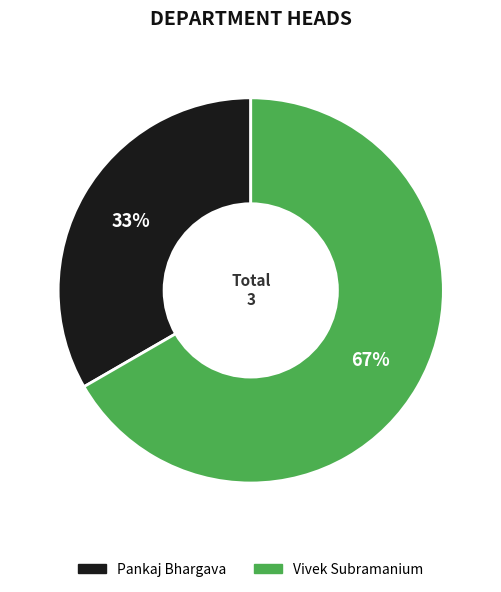

Which has a higher value, Vivek Subramanium or Pankaj Bhargava?

Vivek Subramanium